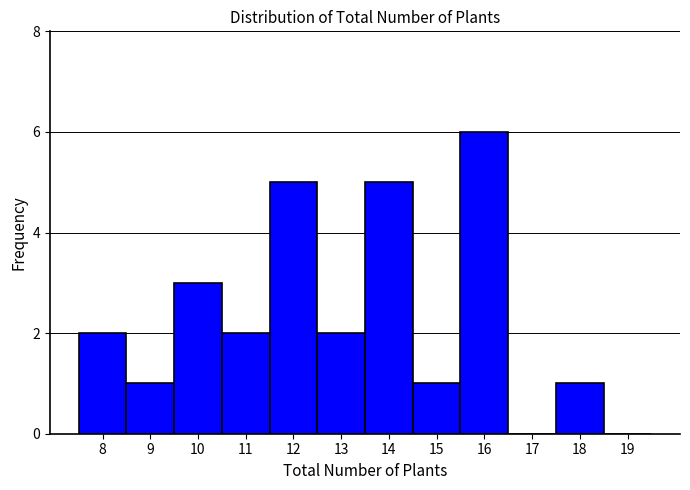

What is the height of the bar covering 7.5 to 8.5 on the x-axis? The values are not printed on the chart, so give them approximately, as read against the axis.

2